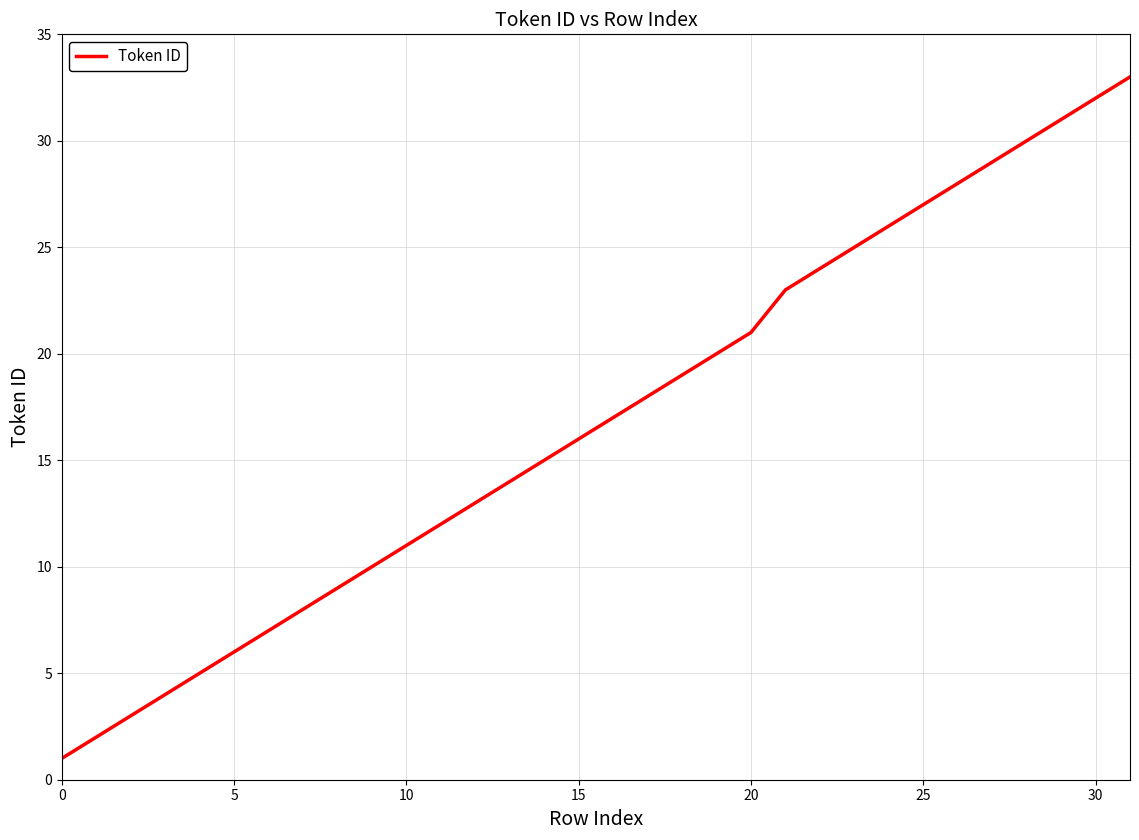

Reading left to right, extract all data points from this chart.

1	2	3	4	5	6	7	8	9	10	11	12	13	14	15	16	17	18	19	20	21	23	24	25	26	27	28	29	30	31	32	33